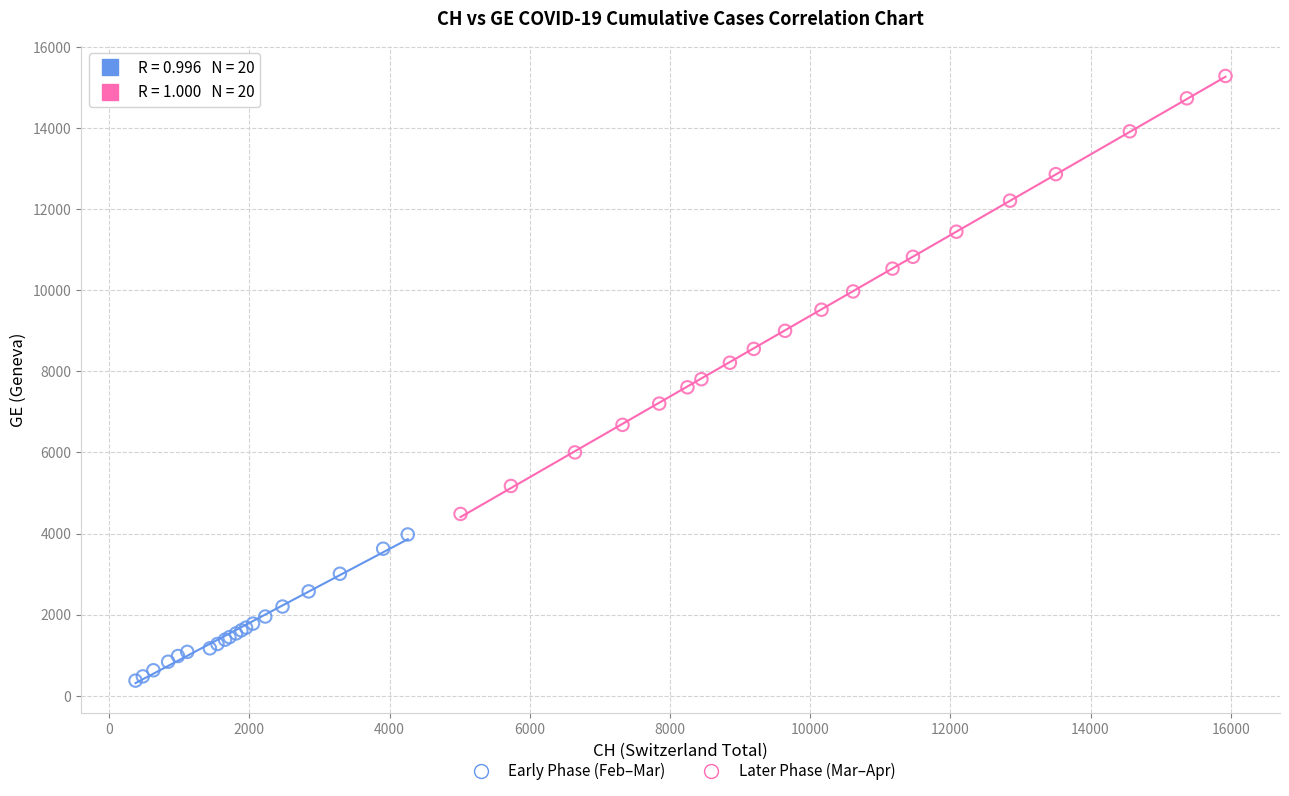

Which series has the widest spread of Y values?

Later Phase (Mar–Apr)